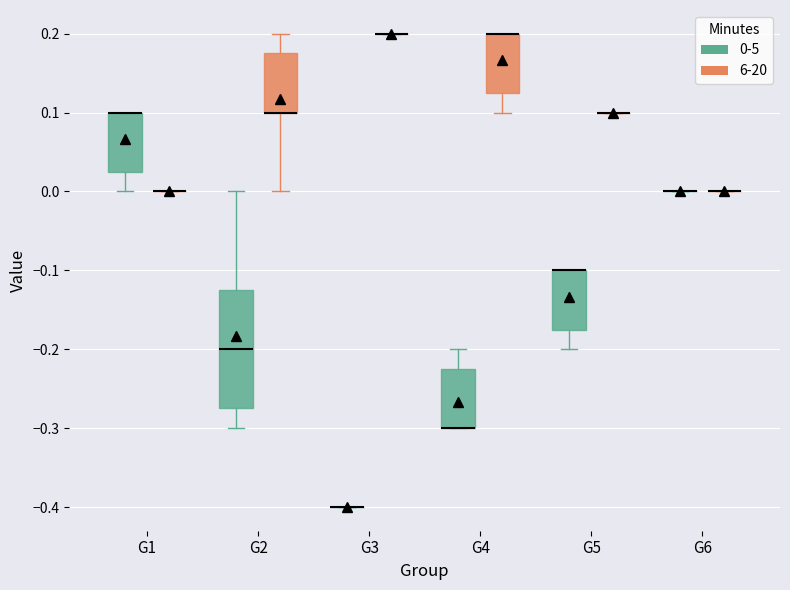

Where is the upper edge of the box for G1 (0-5) on the y-axis? The values are not printed on the chart, so give them approximately, as read against the axis.

0.10